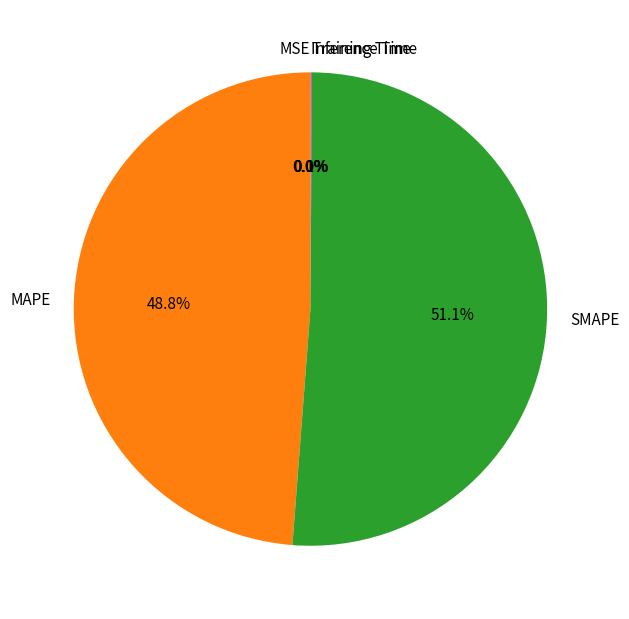

How much of the chart is everything except MAPE?

51.2%